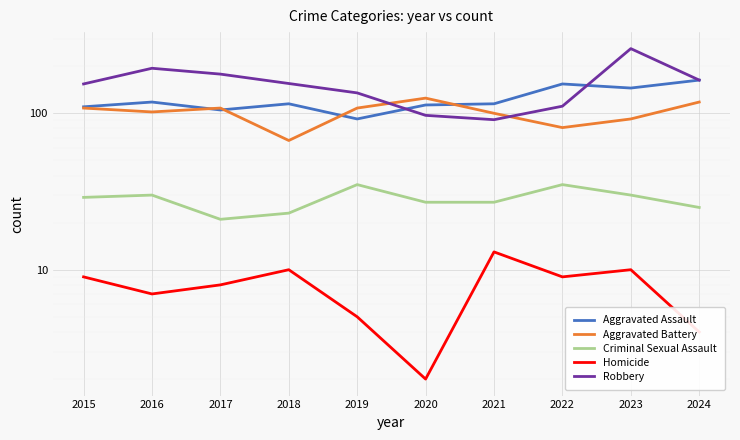

Is it true that Criminal Sexual Assault equals 44 at 2015?

False